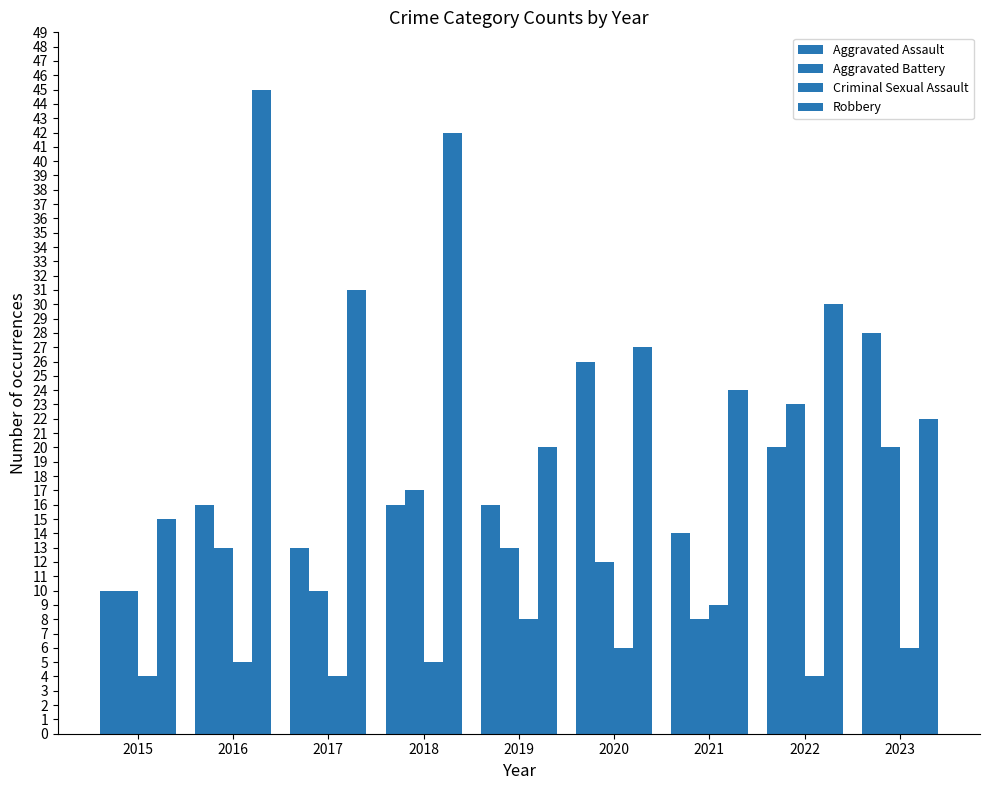

How many bars are there in total?

36